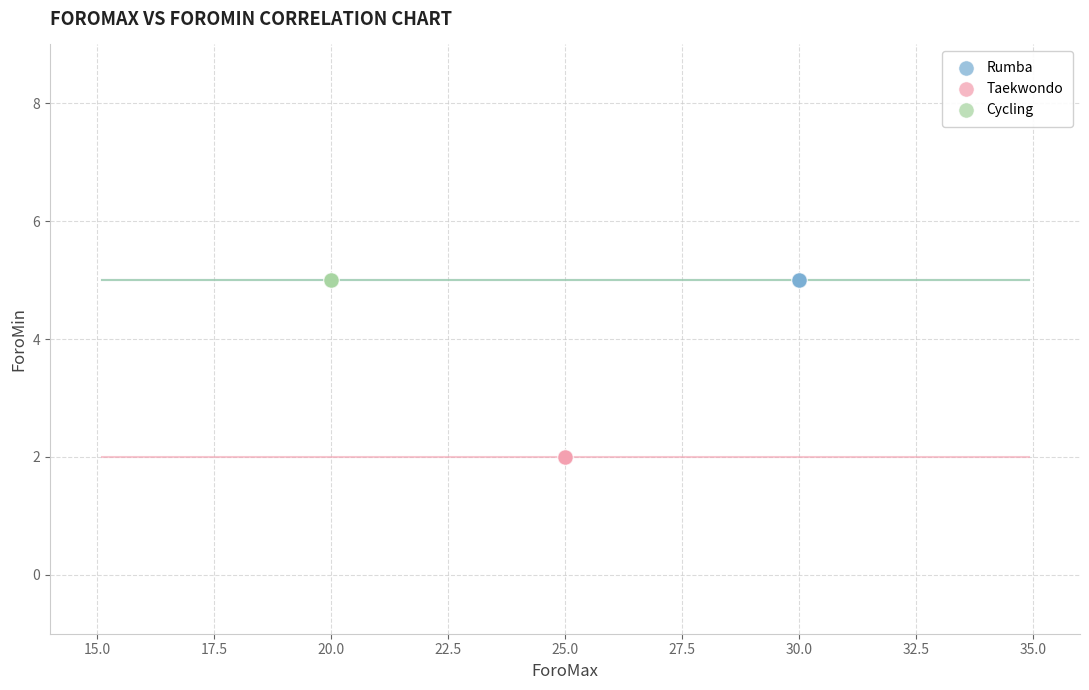

What are all the series names shown in the legend?

Rumba, Taekwondo, Cycling